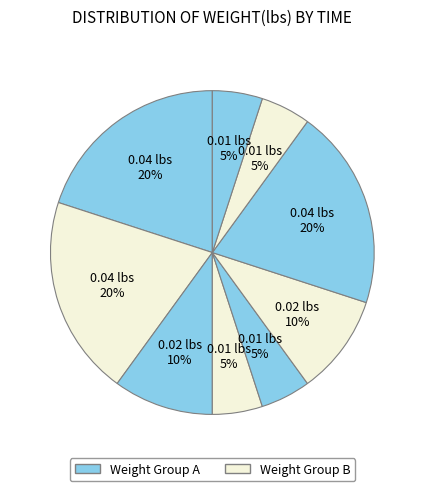

Is there any slice that represents more than half of the pie?

No